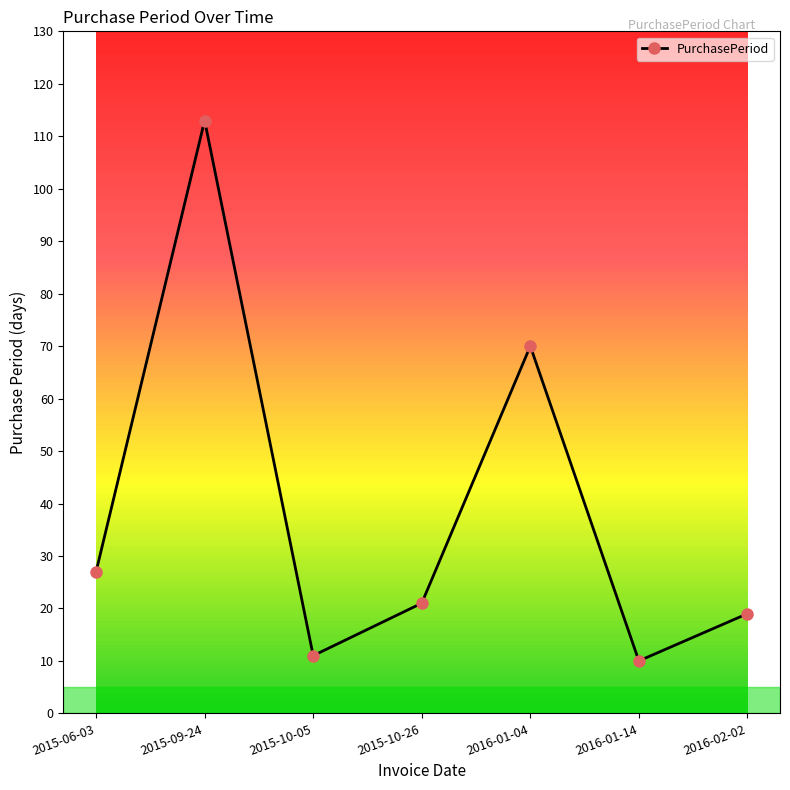

What is the average value?

39